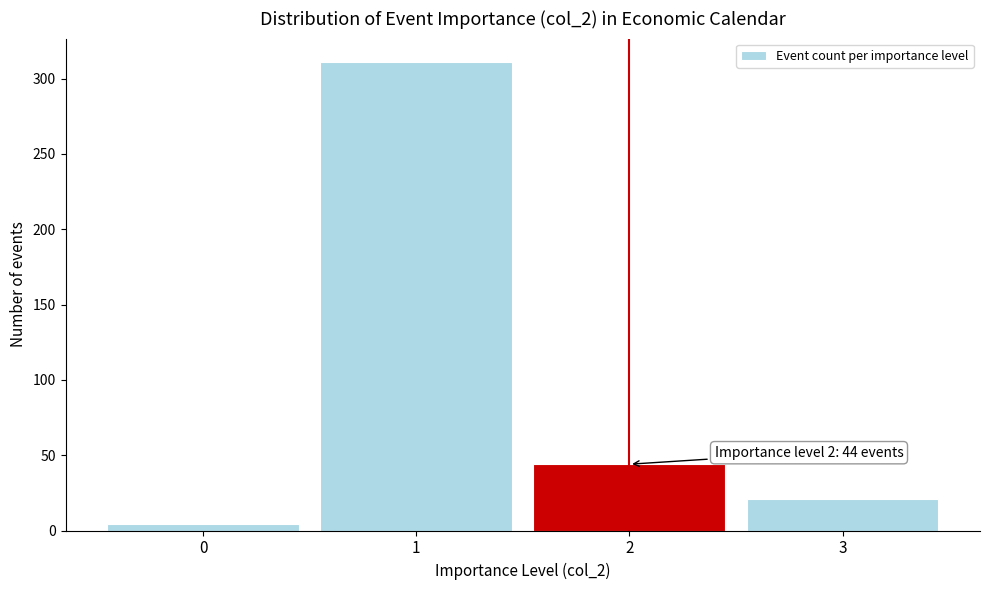

Reading left to right, list all the values displayed in this chart.

4	311	44	21